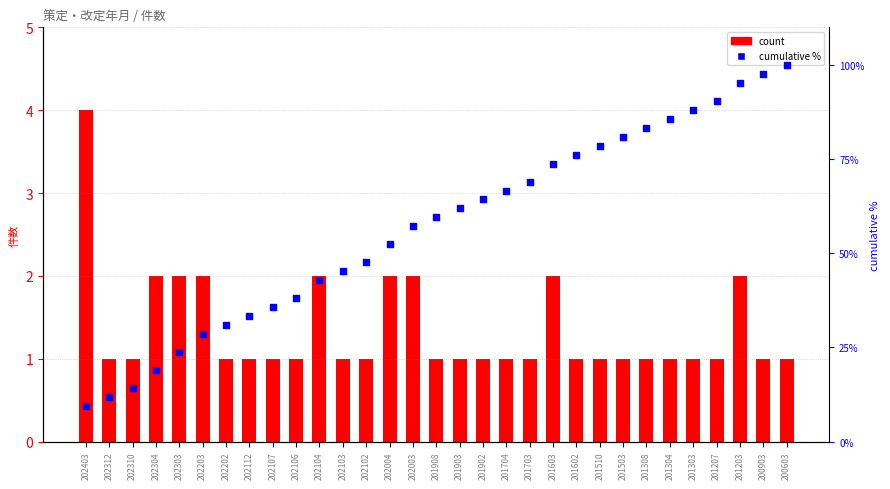

Is the value of count at 202104 greater than the value of cumulative % at 202312?

No